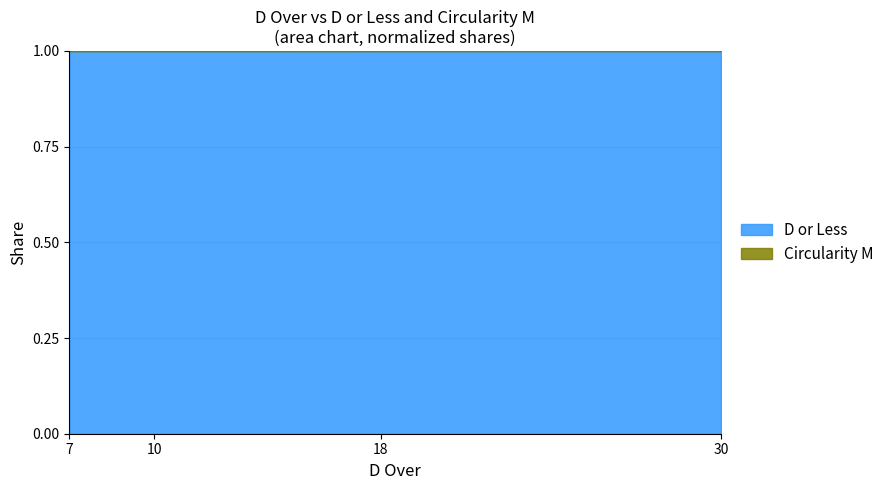

What is the value of the 4th point from the left?

1.0